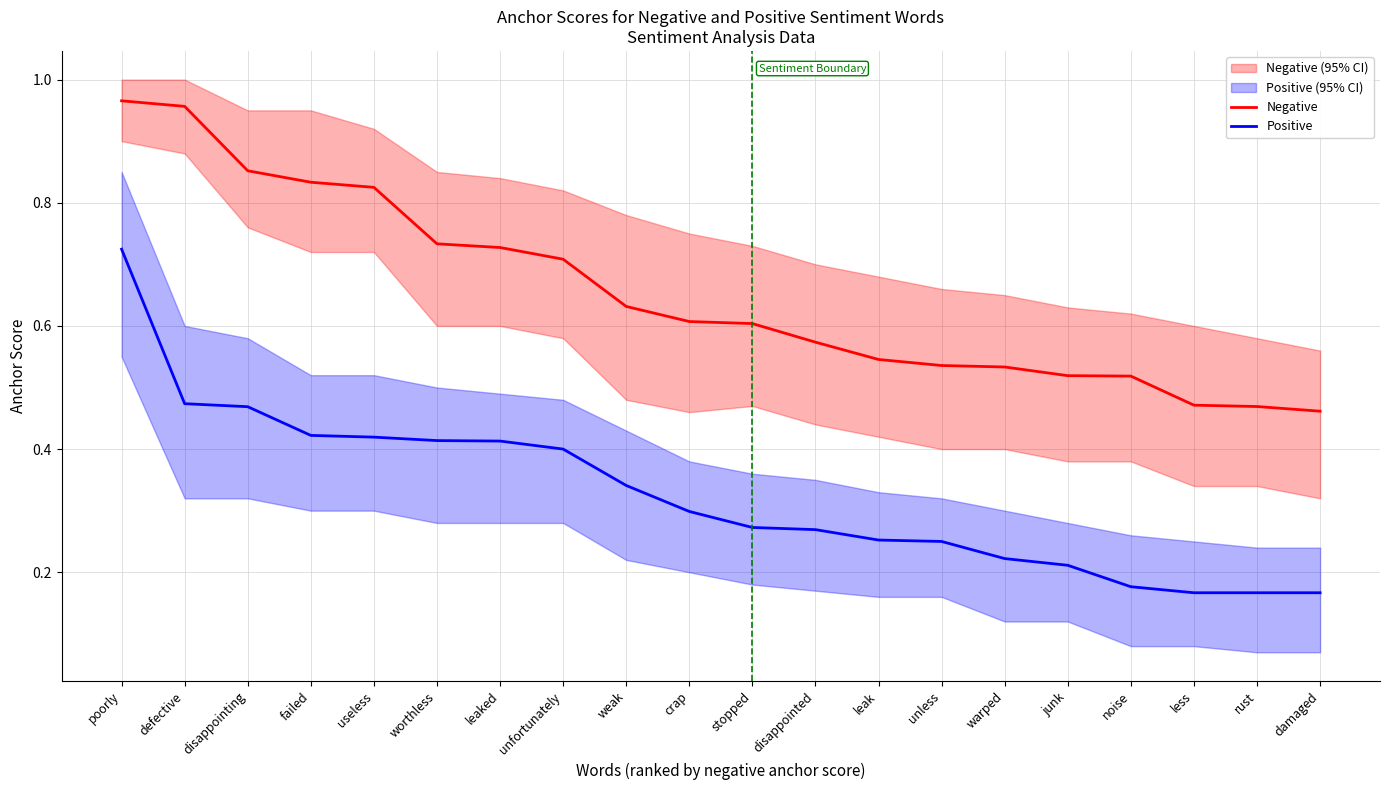

Is this an area chart (filled region under the line)?

No